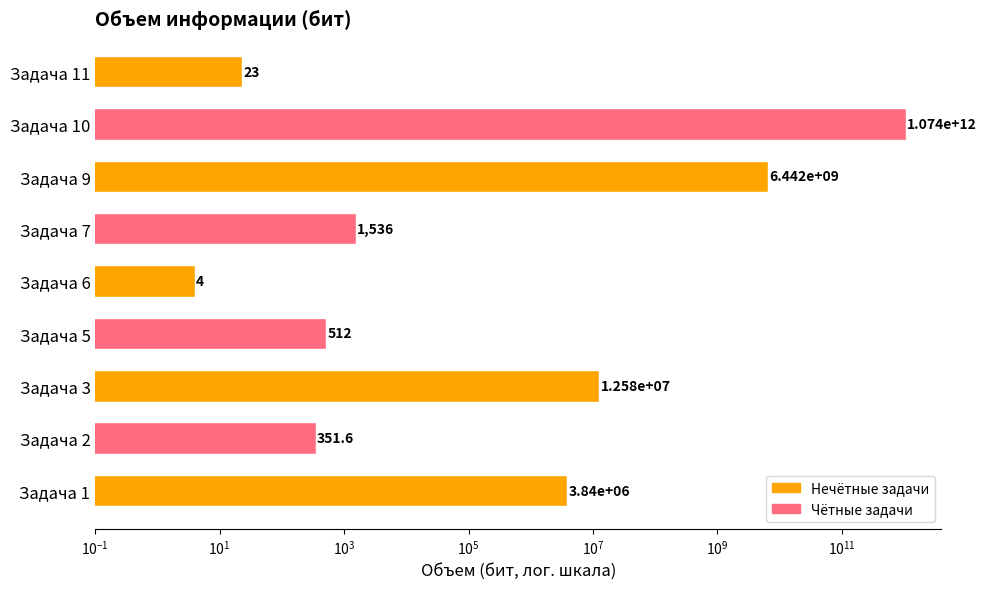

True or false: the data shows 10192663842.5 at Задача 9.

False